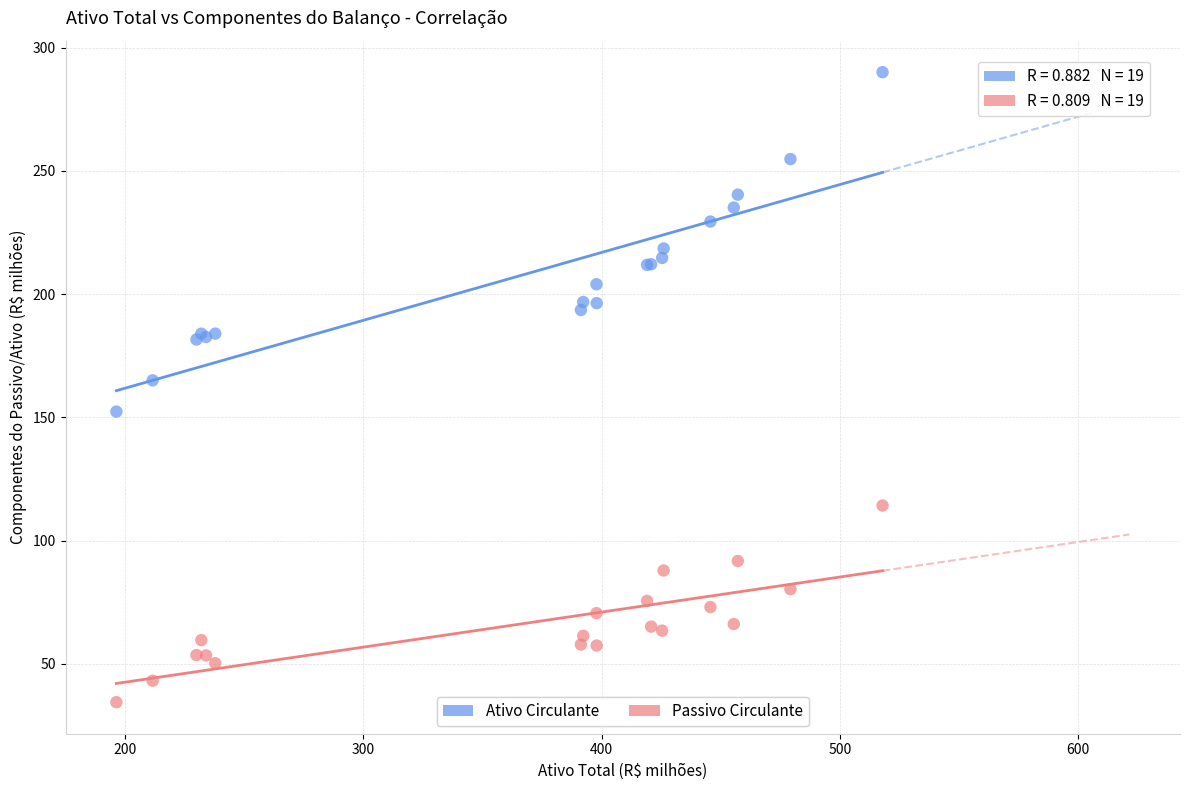

Which series contains the lowest Y value?

Passivo Circulante